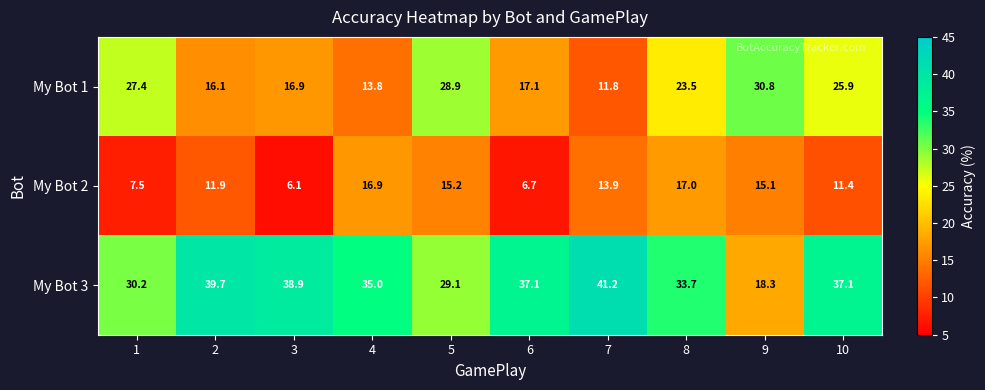

List the series in order of their overall mean, lowest first.

My Bot 2, My Bot 1, My Bot 3